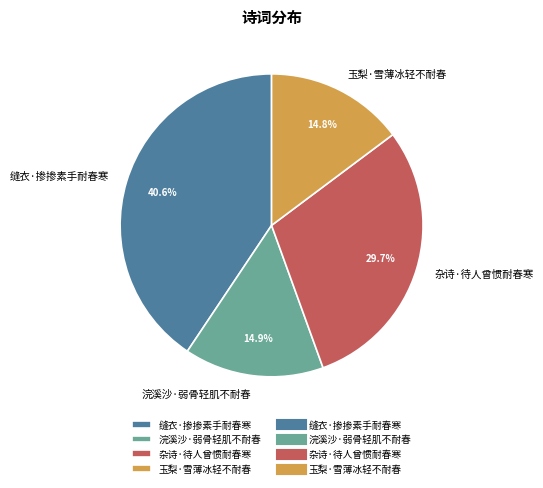

Which category has the biggest portion of the pie?

缝衣·掺掺素手耐春寒